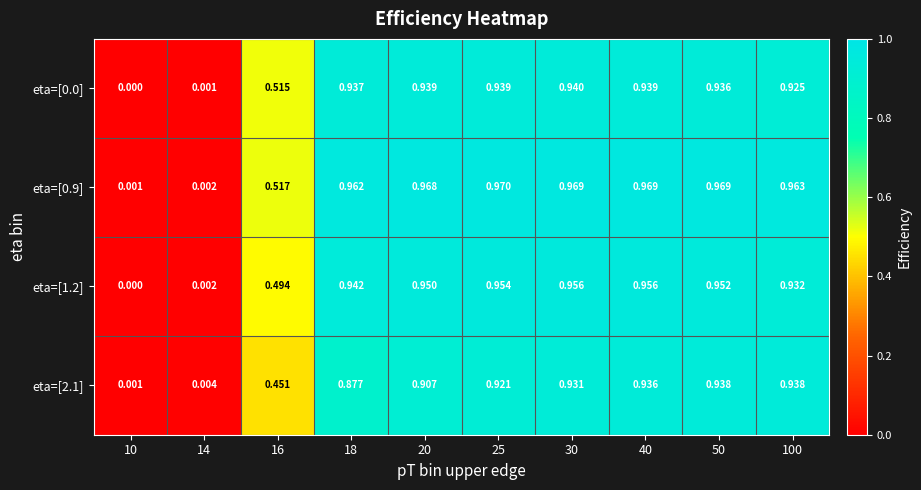

Is the value of eta=[2.1] at 50 greater than the value of eta=[1.2] at 18?

No